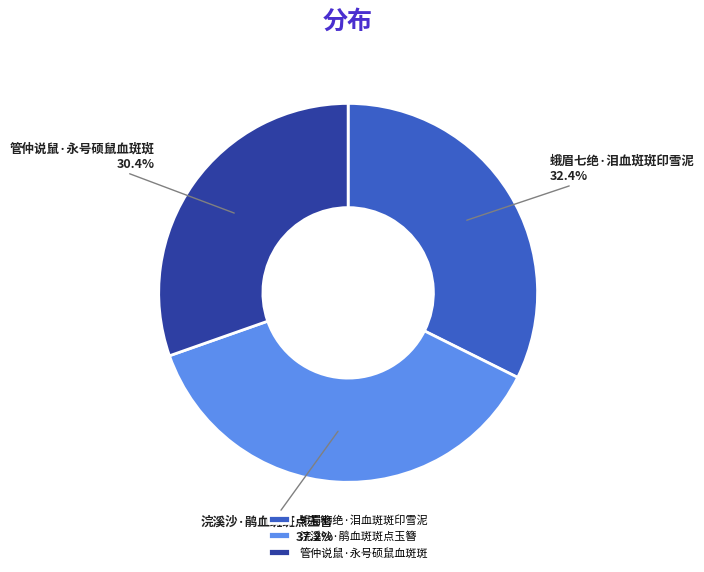

What percentage do 管仲说鼠·永号硕鼠血斑斑 and 浣溪沙·鹃血斑斑点玉簪 together represent?

67.6%